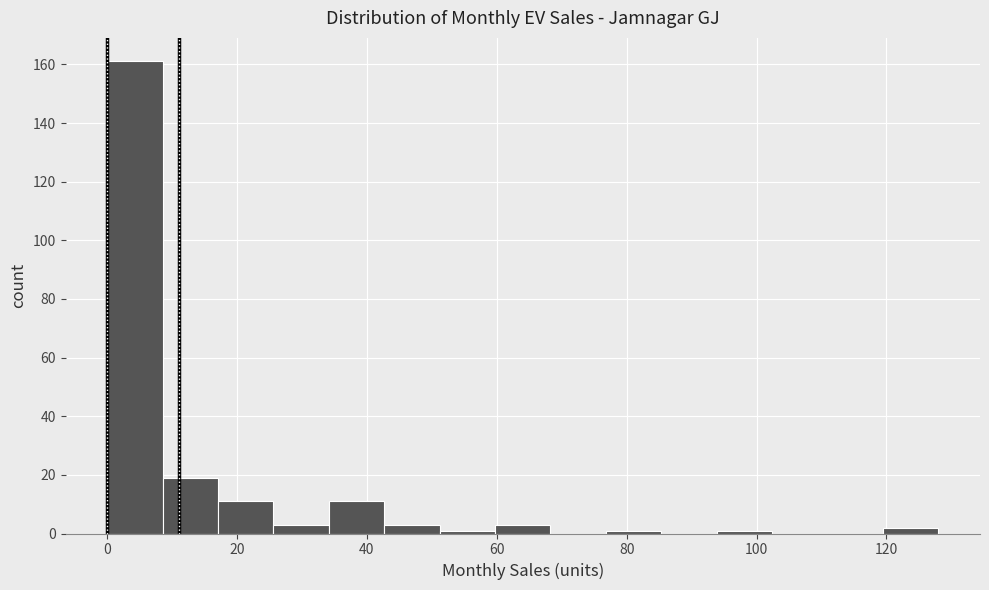

Reading left to right, list every bar in this chart as the range it spans on the x-axis followed by its height. Neither the bar edges nor the heights are printed on the chart, so give them approximately, as read against the axes.

0 to 8: 162
8 to 18: 20
18 to 26: 12
26 to 34: 4
34 to 42: 12
42 to 52: 4
52 to 60: under 2
60 to 68: 4
68 to 76: 0
76 to 86: under 2
86 to 94: 0
94 to 102: under 2
102 to 110: 0
110 to 120: 0
120 to 128: 2